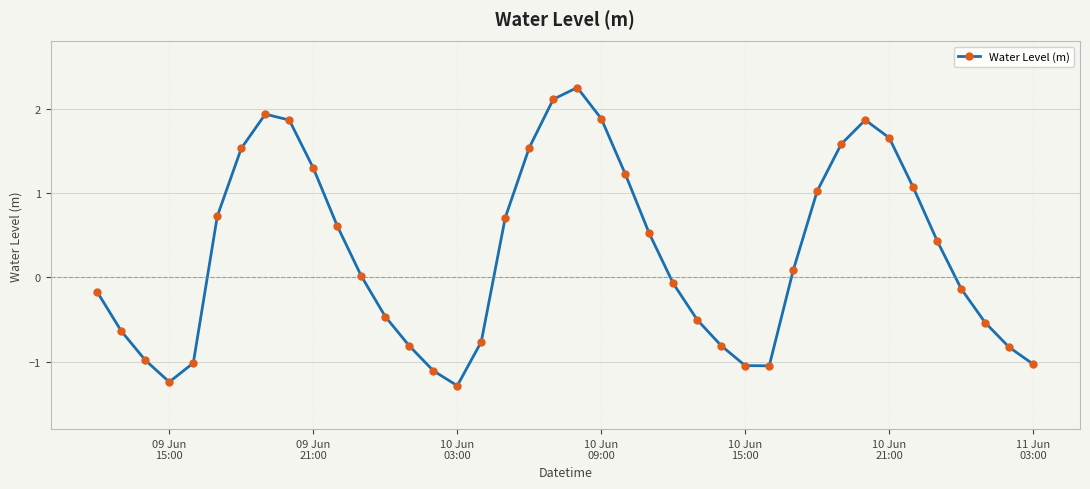

What is the smallest value displayed?

-1.3